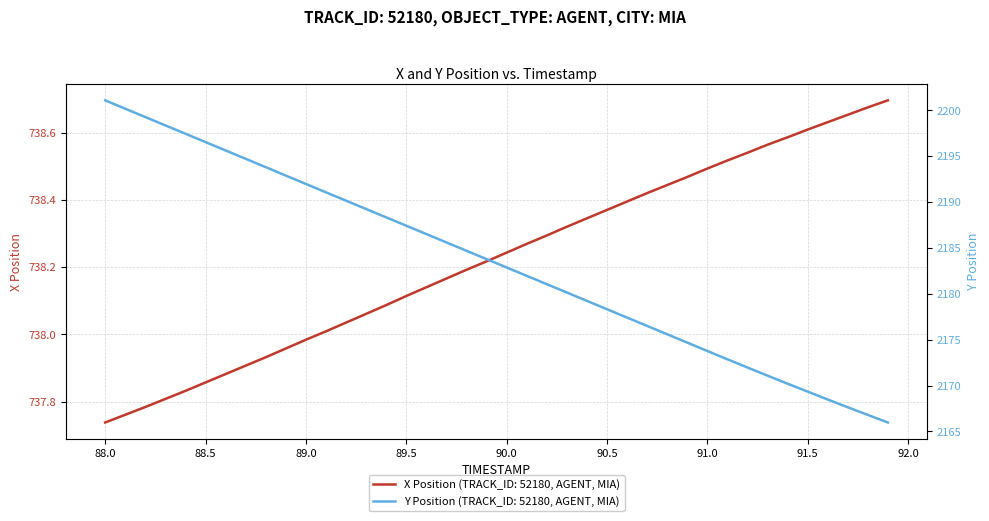

What is the value of the X Position point at the 6th from the left?

737.9